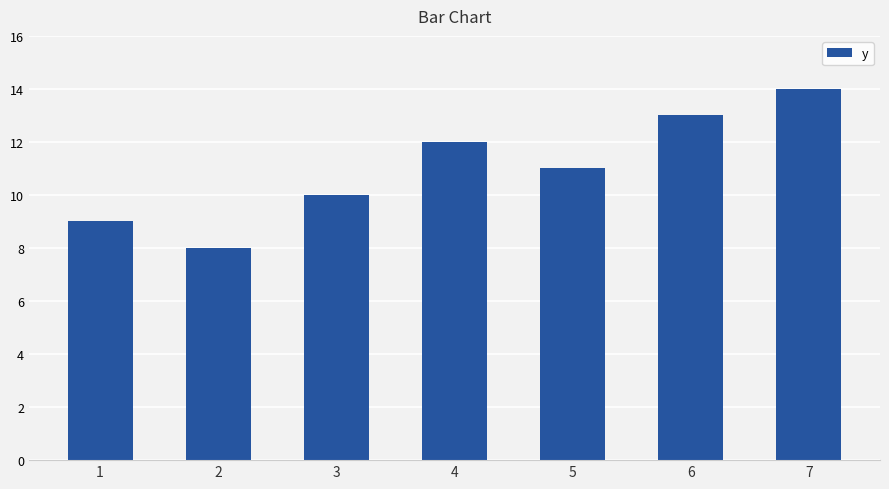

What is the change in value from 2 to 7?

+6